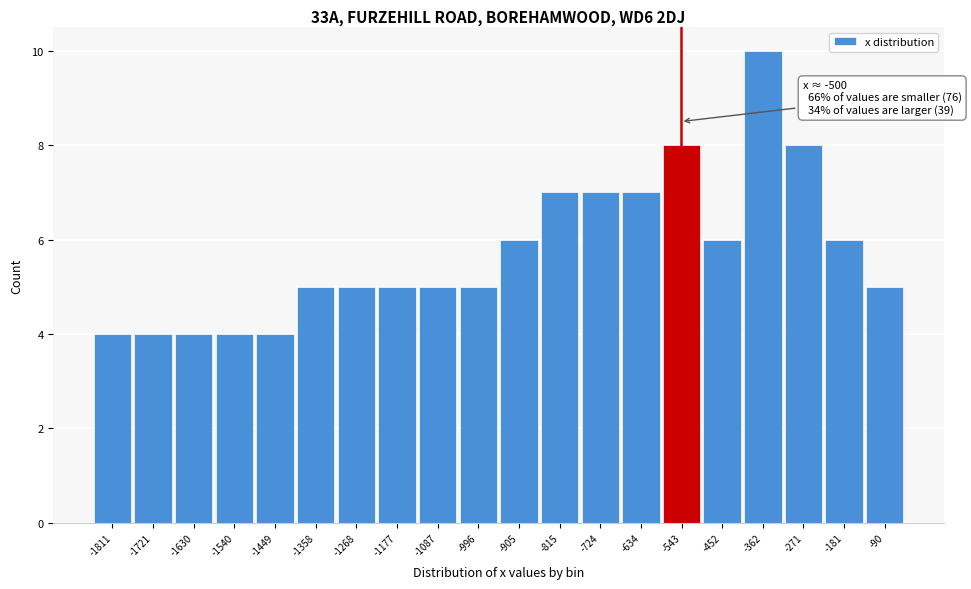

Reading left to right, transcribe all the data shown in this chart.

-1811=4	-1721=4	-1630=4	-1540=4	-1449=4	-1358=5	-1268=5	-1177=5	-1087=5	-996=5	-905=6	-815=7	-724=7	-634=7	-543=8	-452=6	-362=10	-271=8	-181=6	-90=5